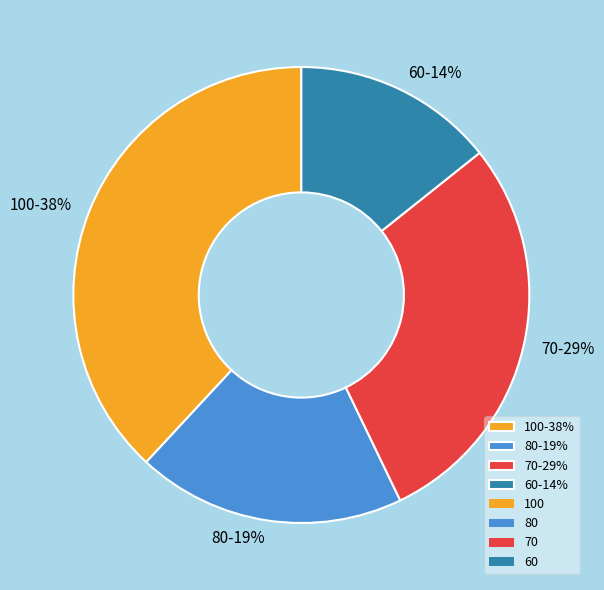

True or false: 100 accounts for 49% of the total.

False